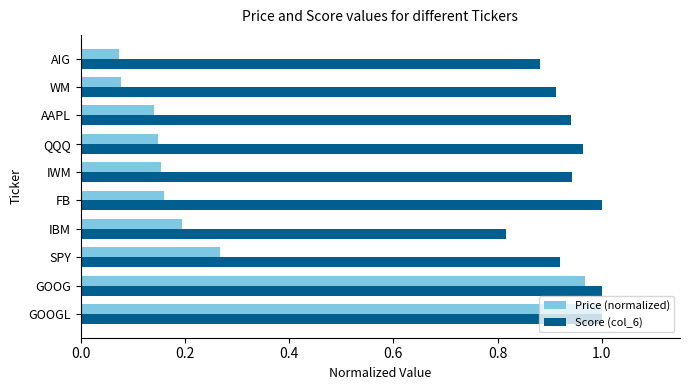

At which label is Score (col_6) closest to 0?

IBM